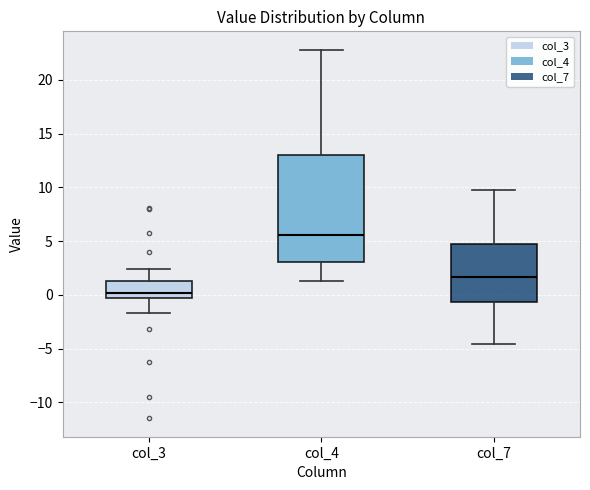

Which box has the highest median line?

col_4